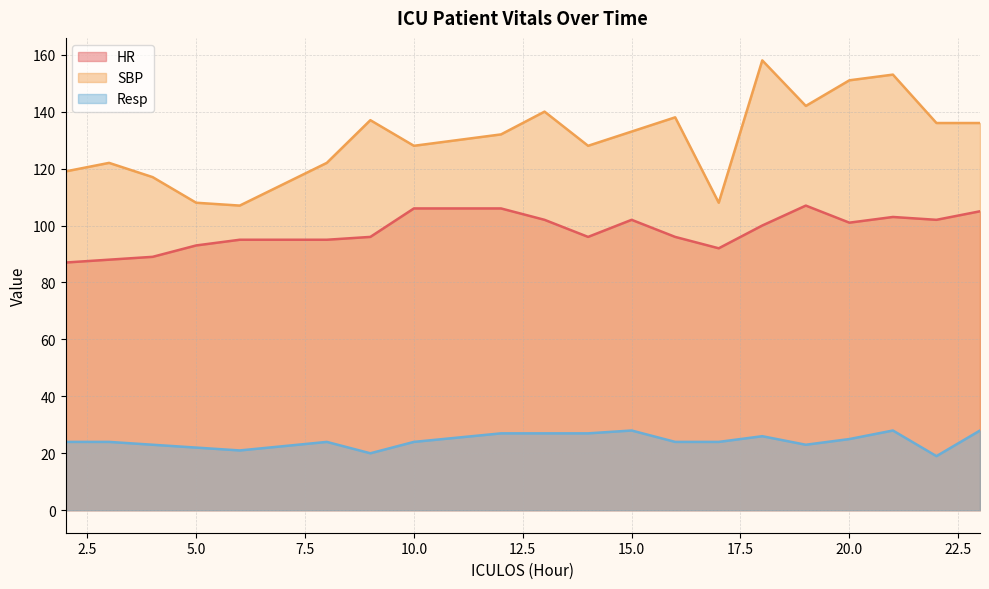

What is the total value across all series at 9?

253